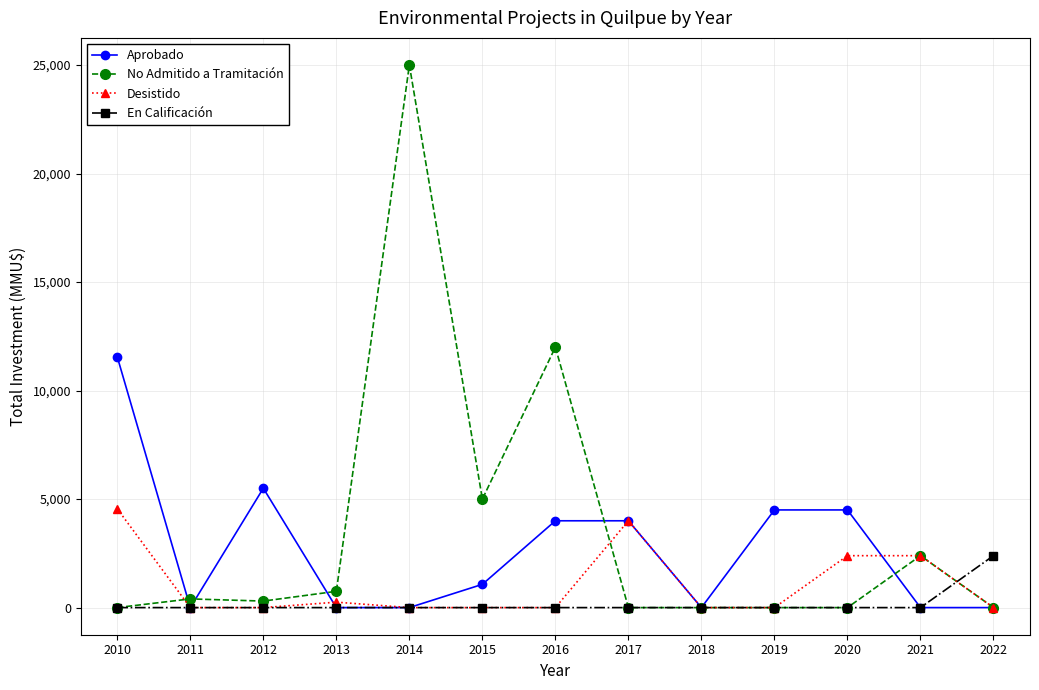

True or false: No Admitido a Tramitación has a value of 0 at 2017.

True